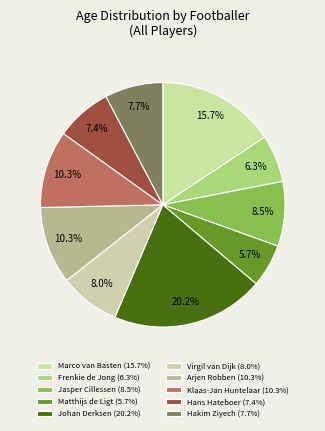

What percentage is the Klaas-Jan Huntelaar slice, to the nearest percent?

10%